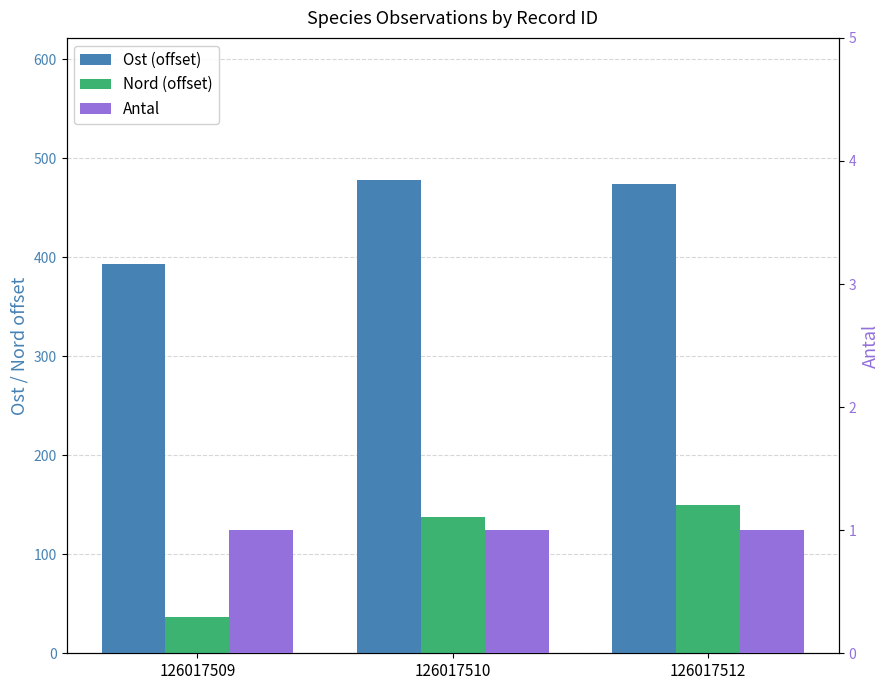

True or false: Antal has a value of 1 at 126017512.

True